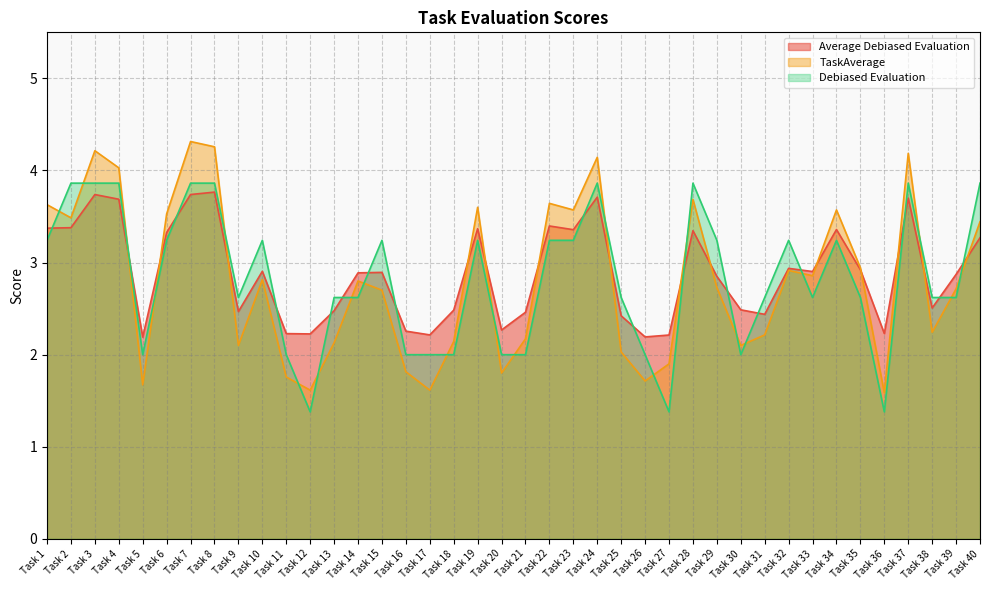

What is the minimum value for Average Debiased Evaluation?

2.2